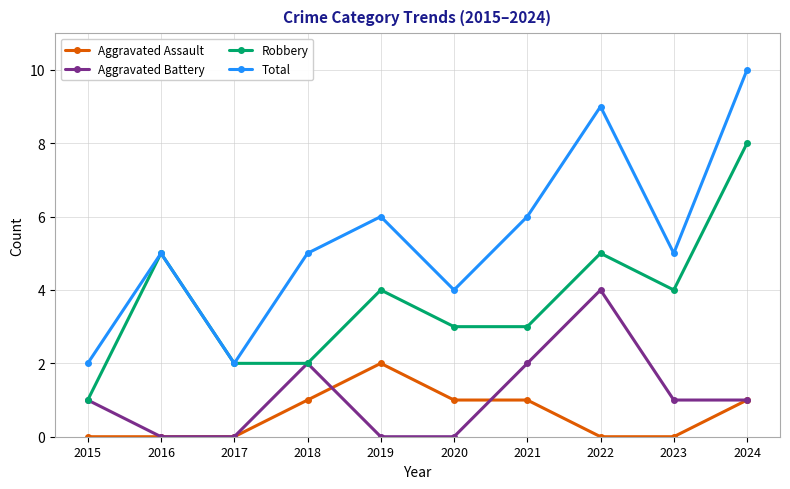

List the series in order of their peak value, lowest first.

Aggravated Assault, Aggravated Battery, Robbery, Total